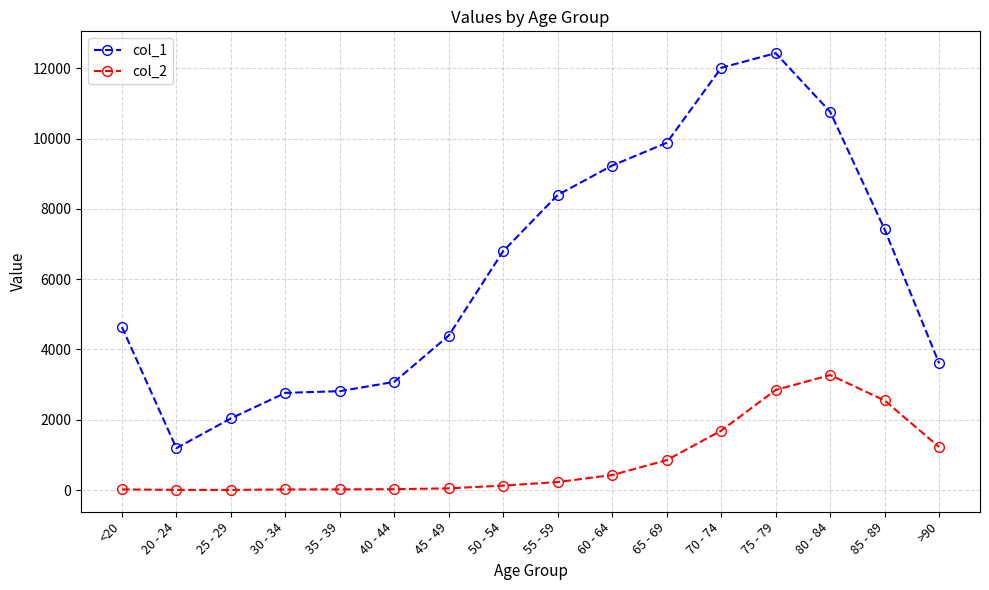

In col_2, how many points are higher than both neighbors (excluding endpoints)?

1